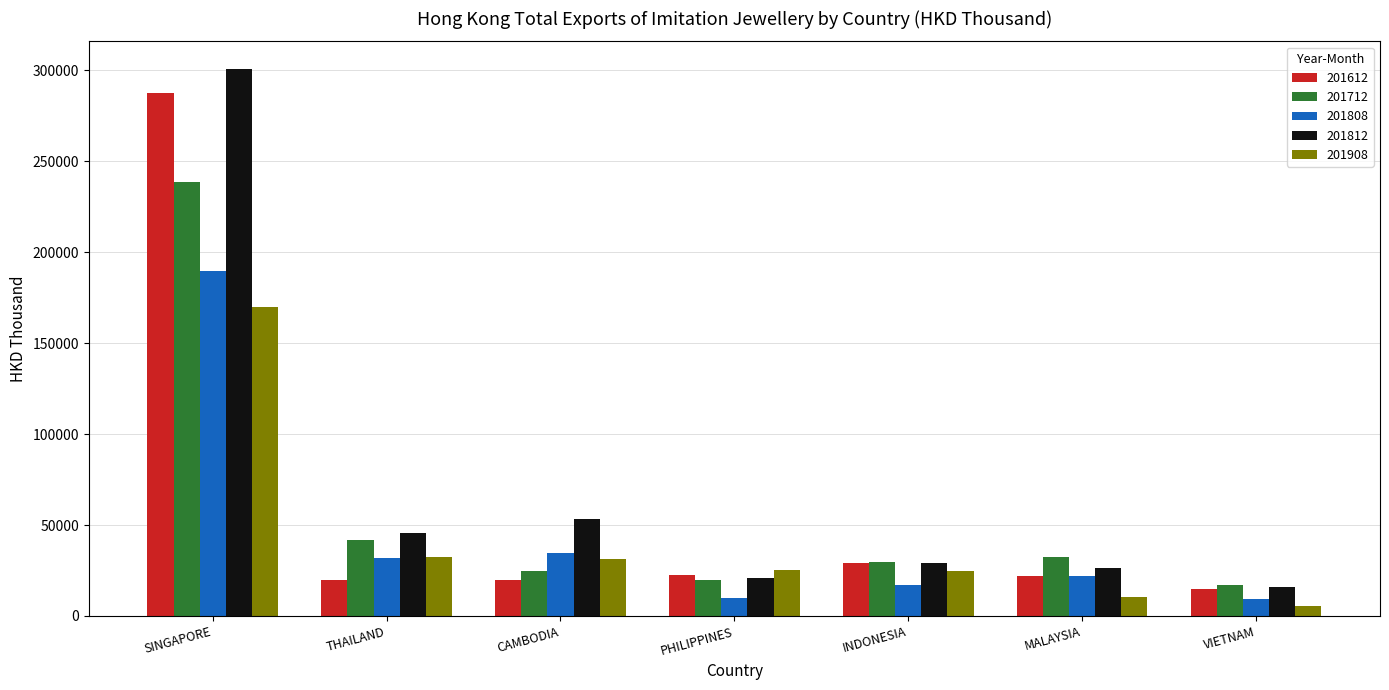

What is the difference between the maximum and second lowest values in the 201812 series?

279992.8